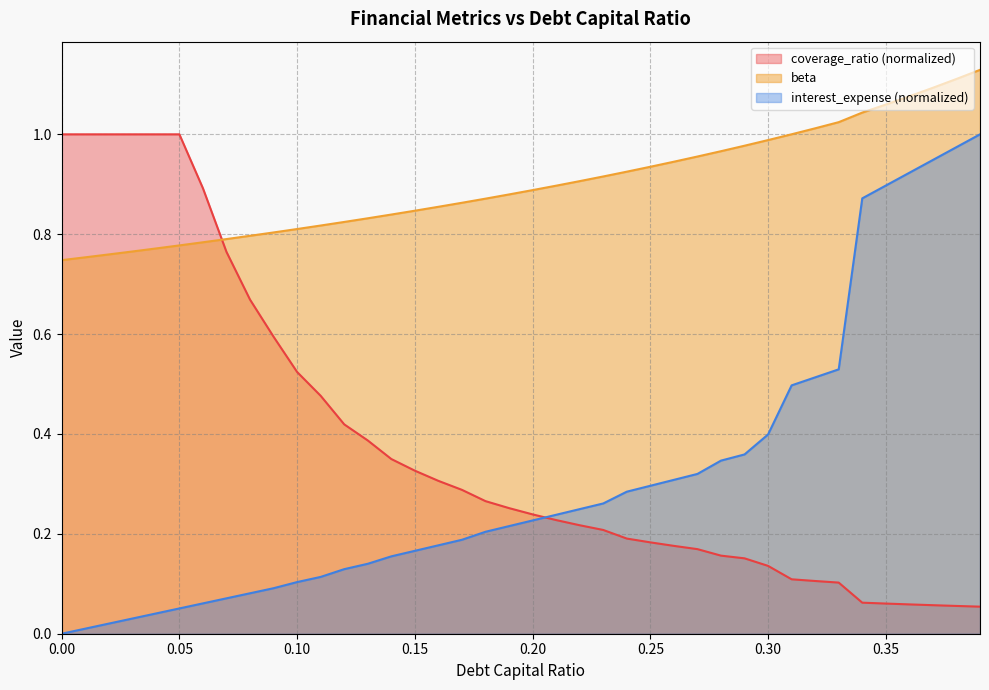

True or false: interest_expense and debt_capital intersect in this chart.

False